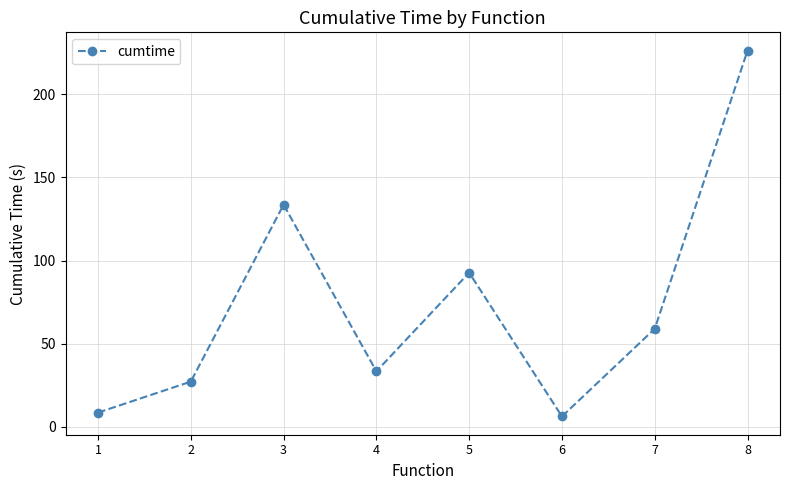

List the labels in order of value, largest first.

8, 3, 5, 7, 4, 2, 1, 6